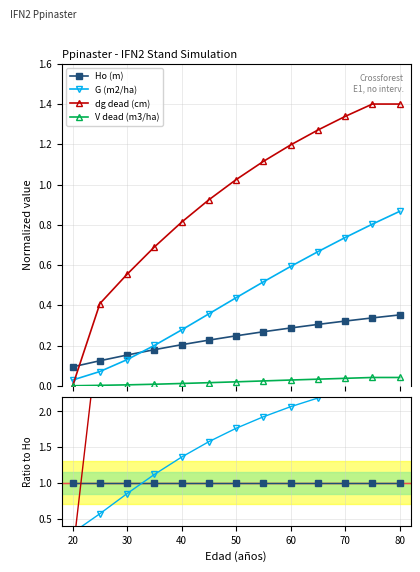

At how many categories does at least one series exceed 4?

7